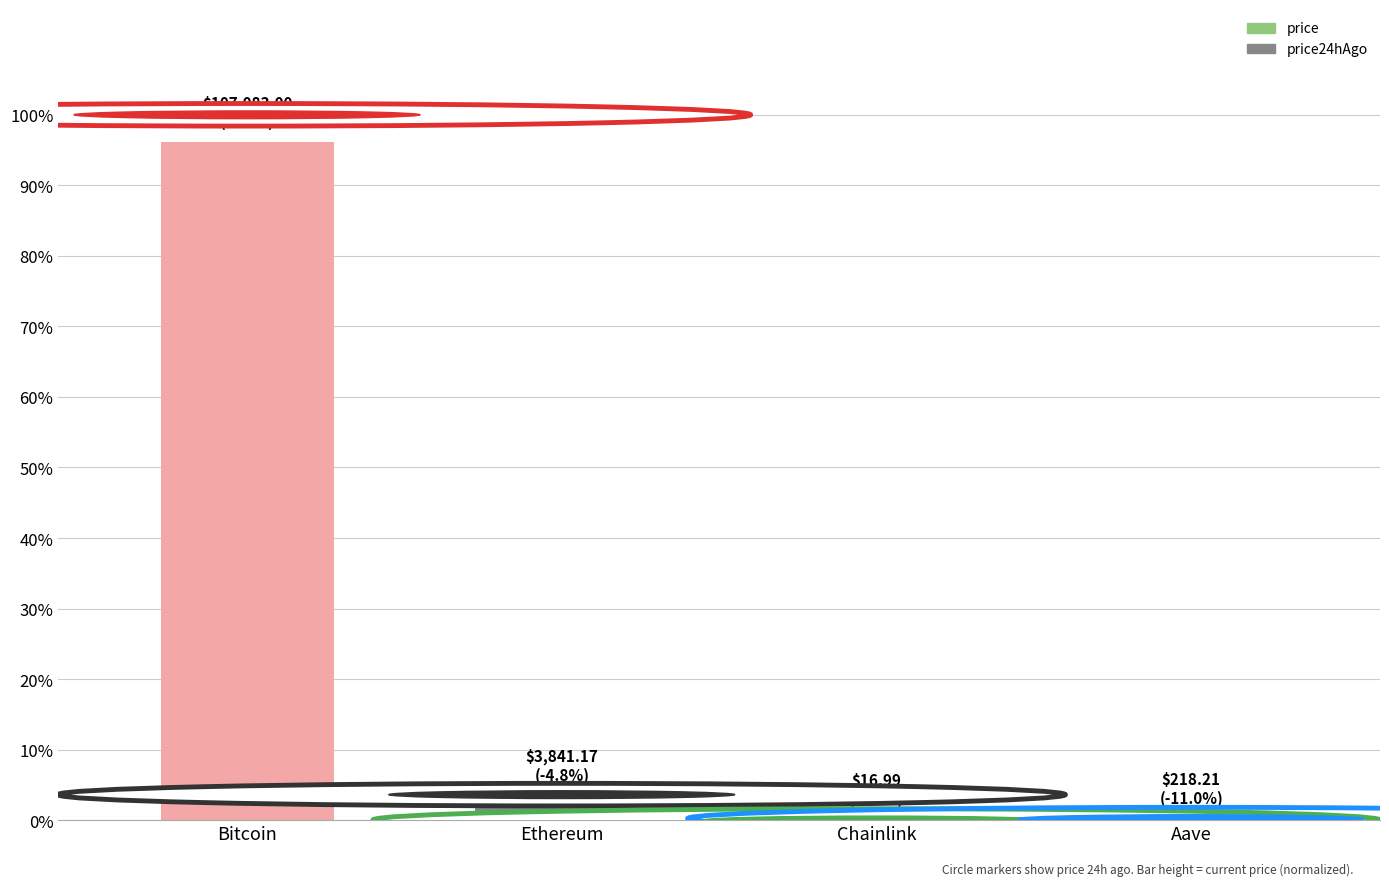

Which label corresponds to the largest value in the chart?

Bitcoin